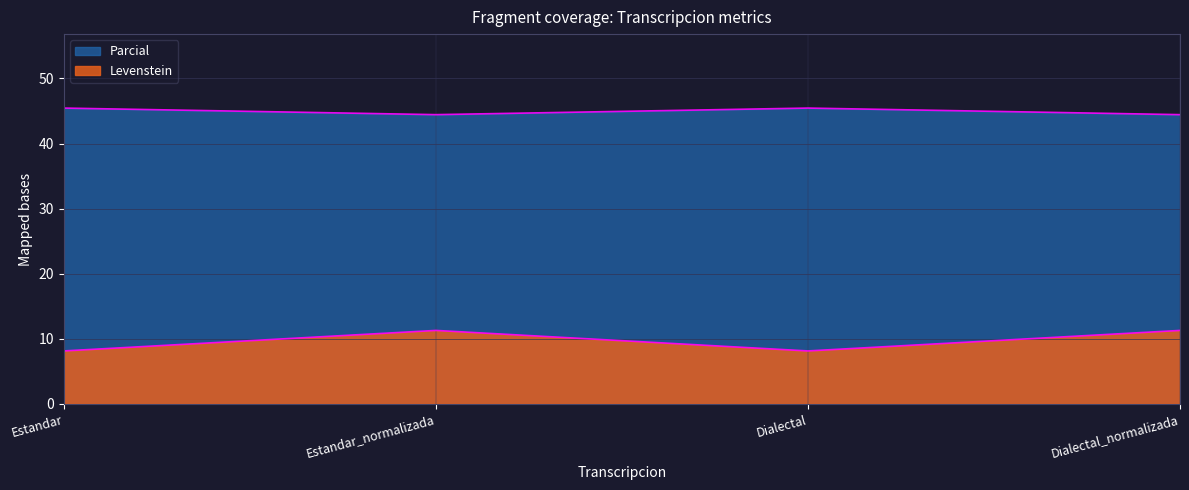

At which label does Parcial first exceed 11?

Estandar_normalizada